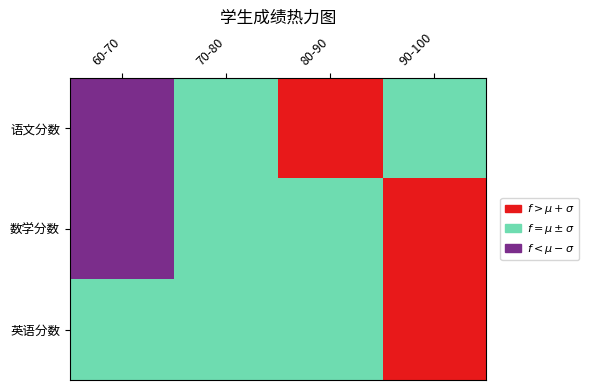

Where is 语文分数 nearest to the value 87?

4